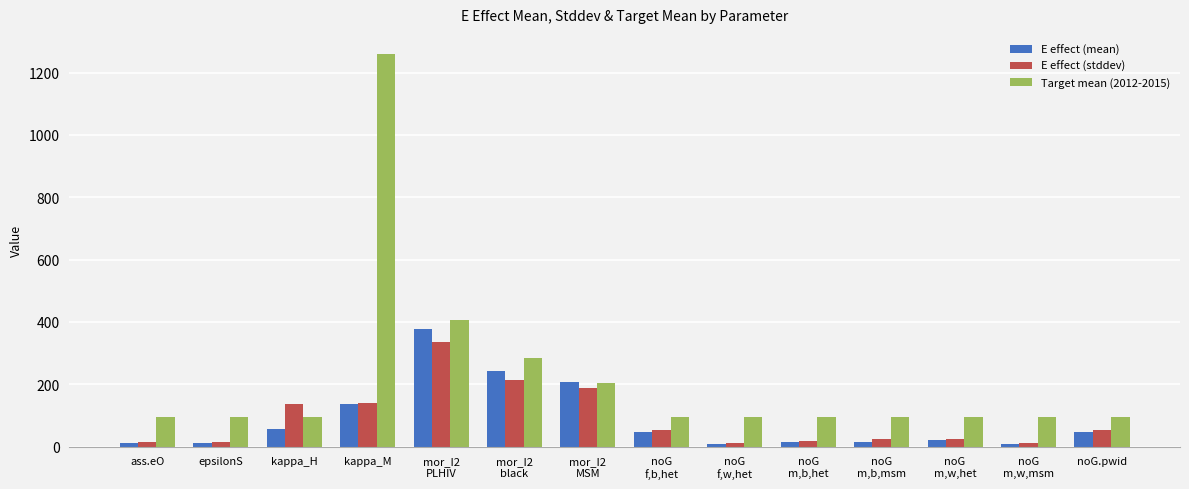

How many bars are there in each group?

3